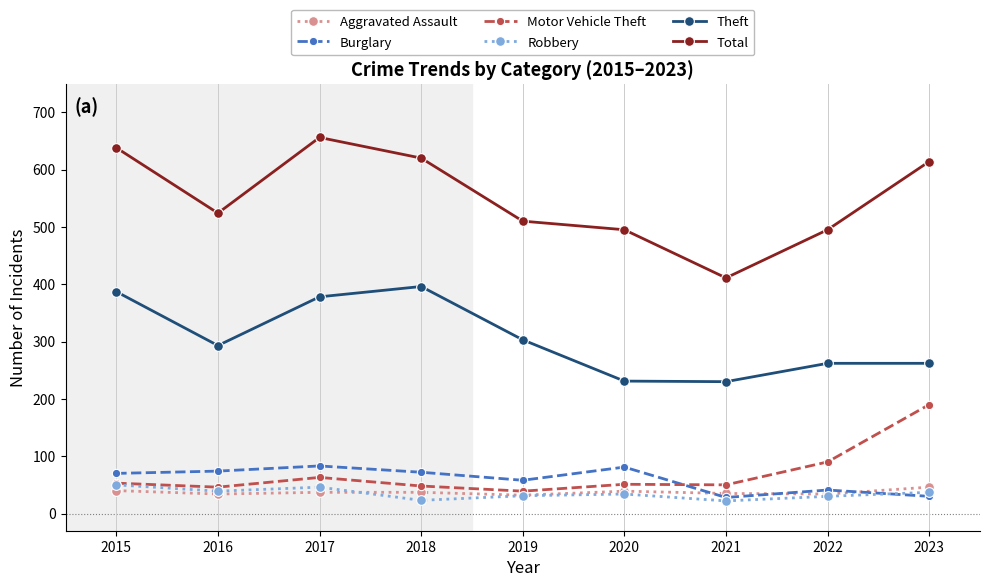

How many interior local valleys does the Theft series have?

2